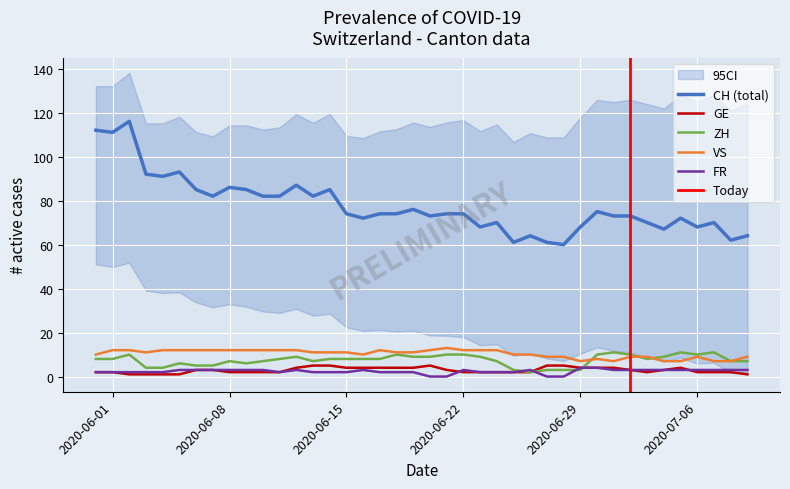

How many lines are shown in the chart?

5